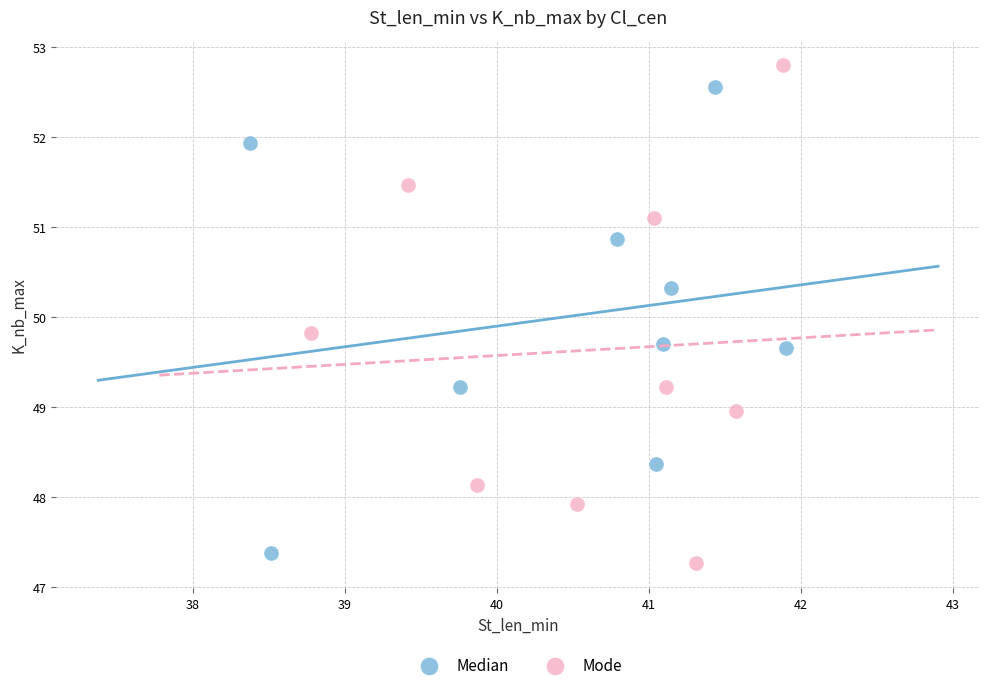

Which series contains the highest Y value?

Mode